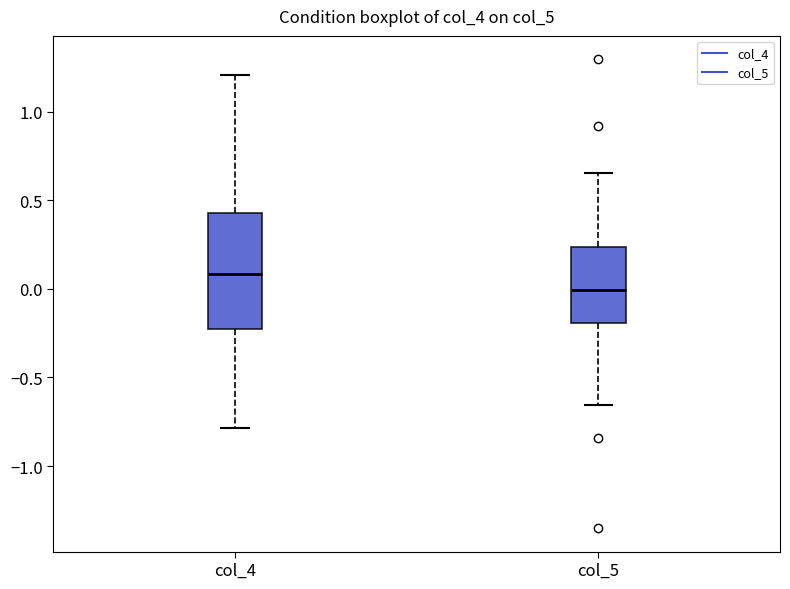

Where does the lower whisker of the box for col_5 end on the y-axis? The values are not printed on the chart, so give them approximately, as read against the axis.

-0.65